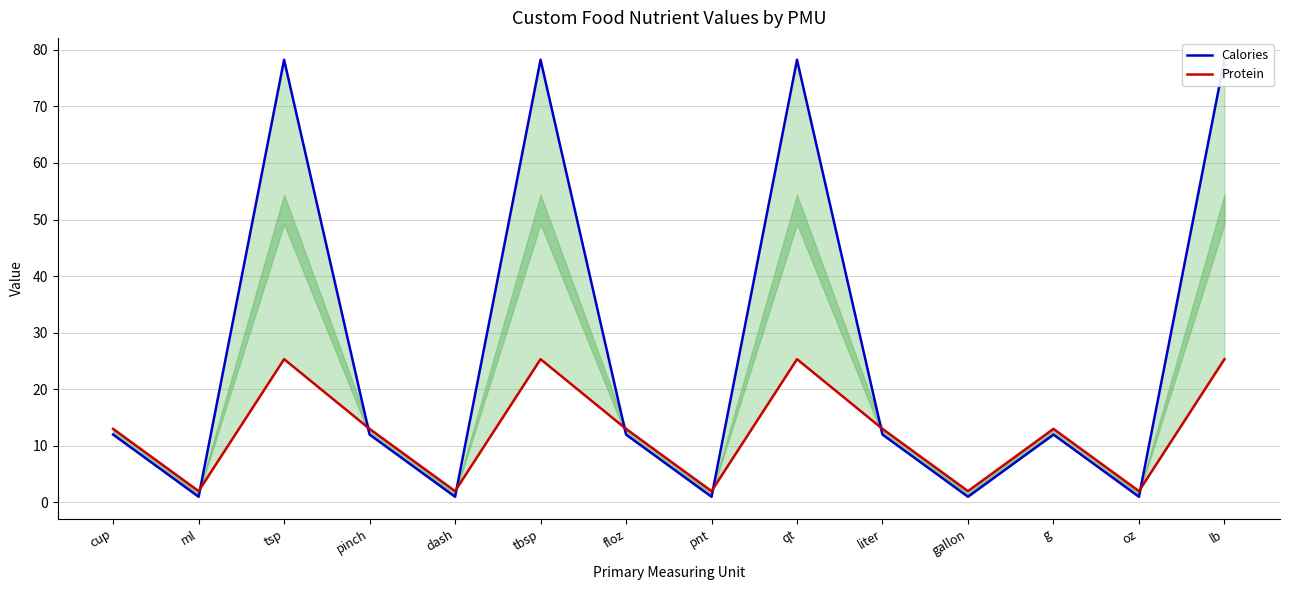

Where does the Protein series first go above 13?

tsp